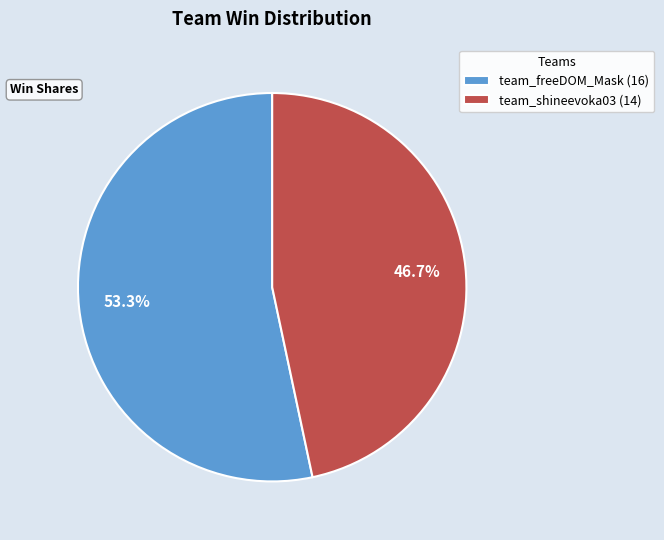

What percentage is NOT represented by team_freeDOM_Mask?

46.7%